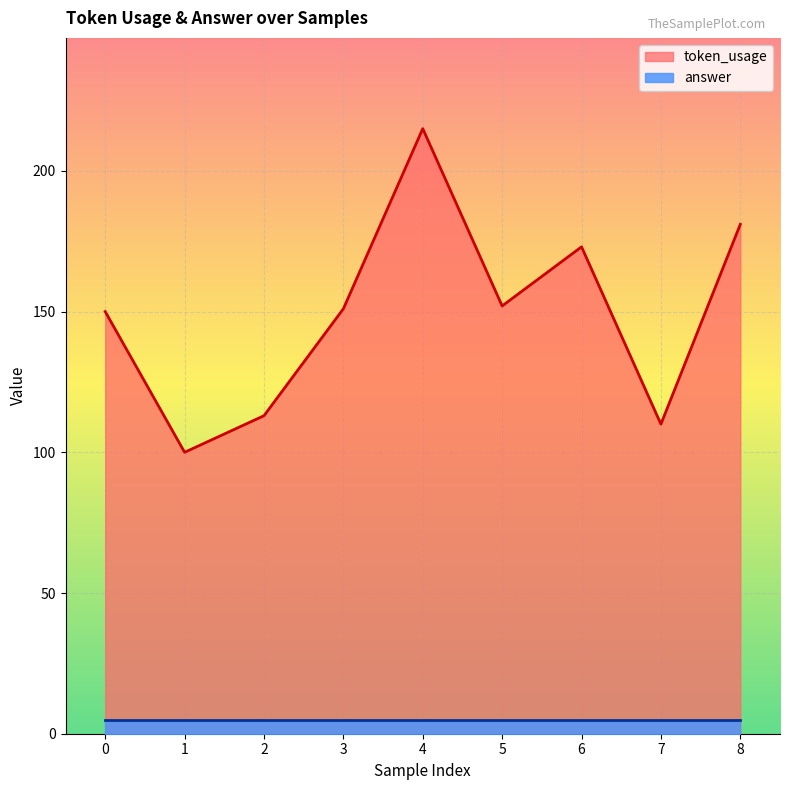

What is the minimum value for token_usage?

100